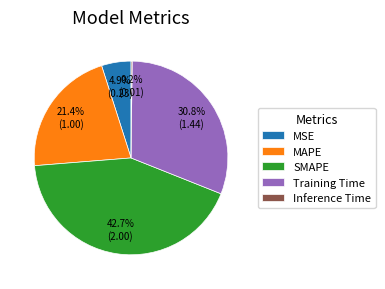

Combined, do SMAPE and Training Time account for over 50%?

Yes